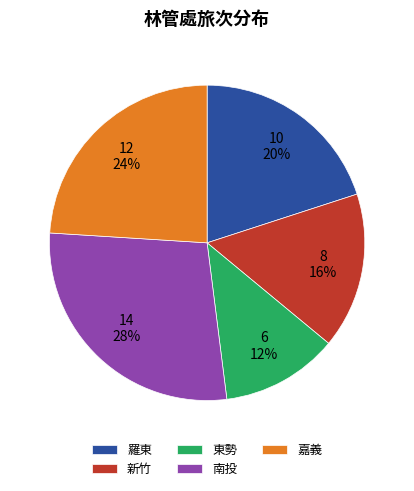

What is the largest slice in the pie chart?

南投